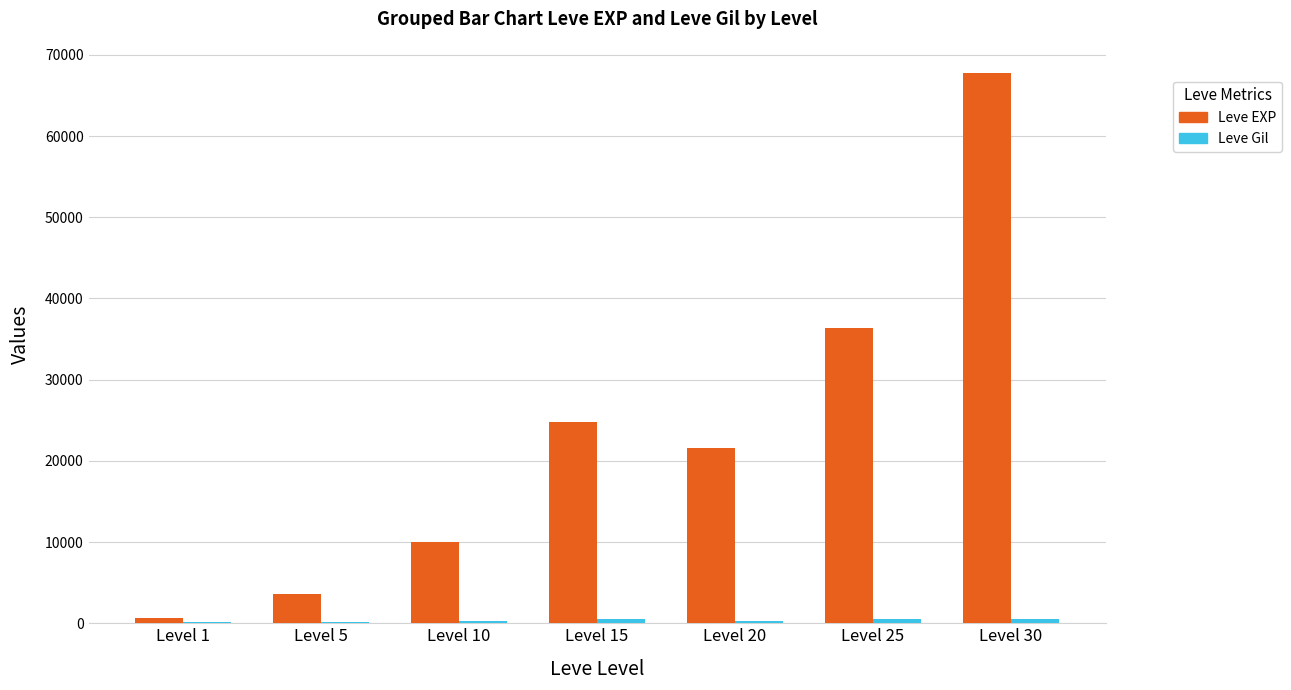

What is the maximum value shown in the chart?

67730